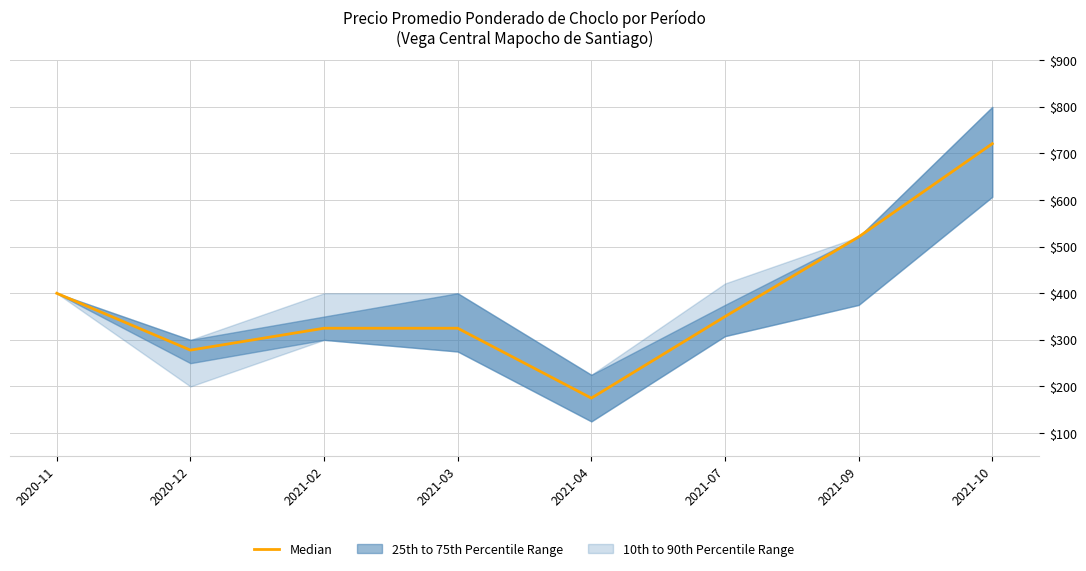

What is the average value?

387